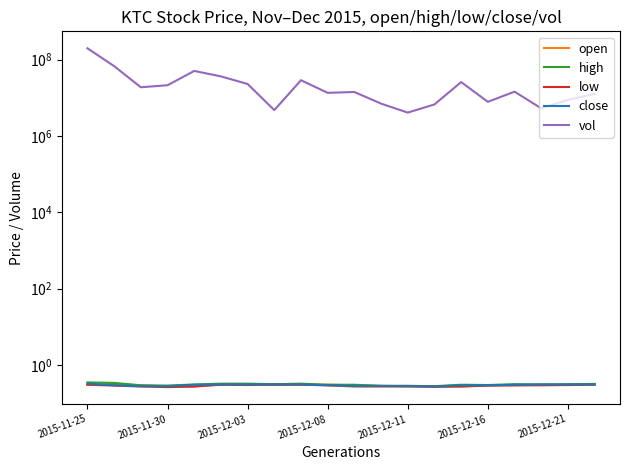

Which label corresponds to the smallest value in the chart?

2015-11-30